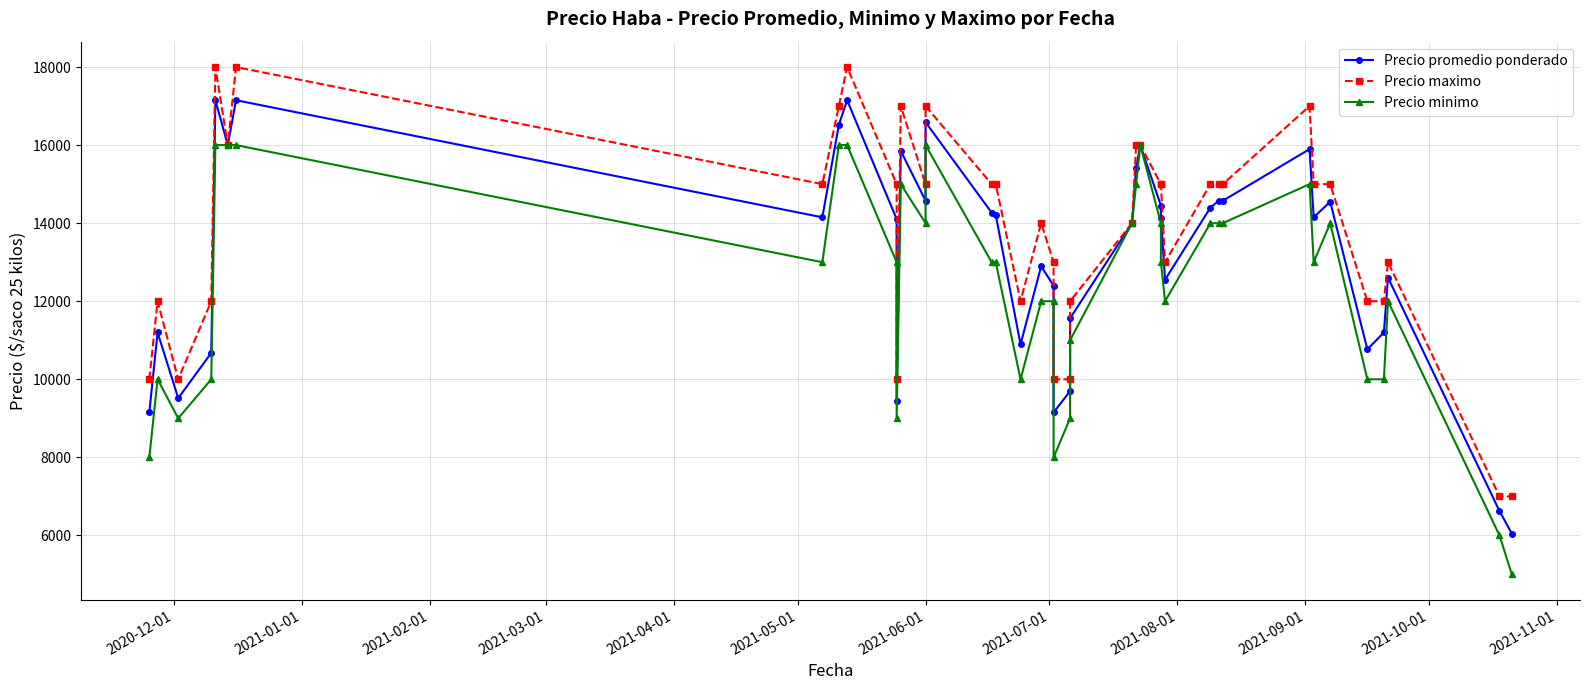

How many lines are shown in the chart?

3